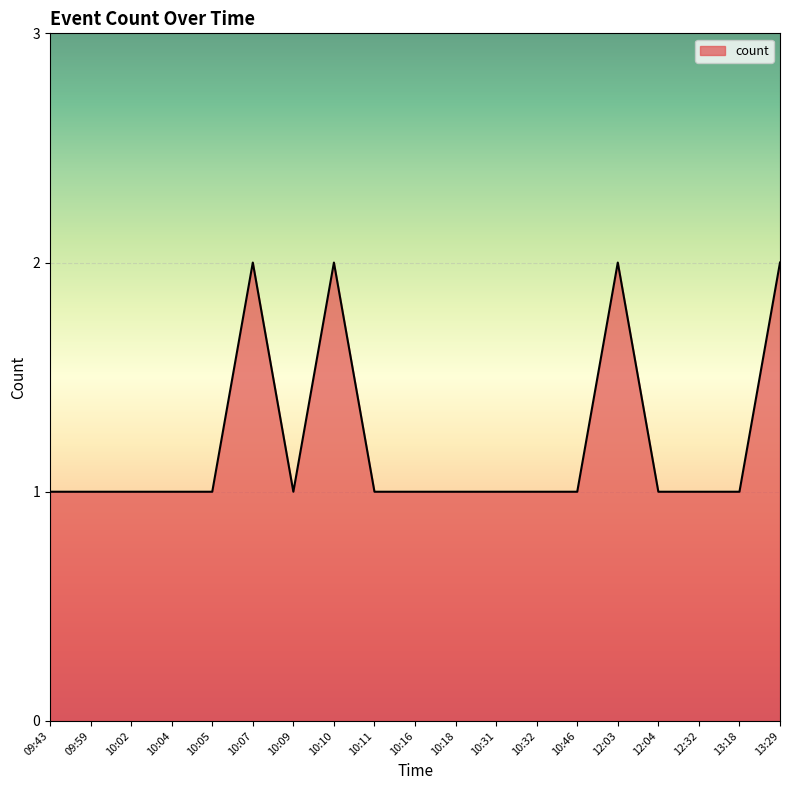

The chart shows a value of 1 at 10:05. True or false?

True